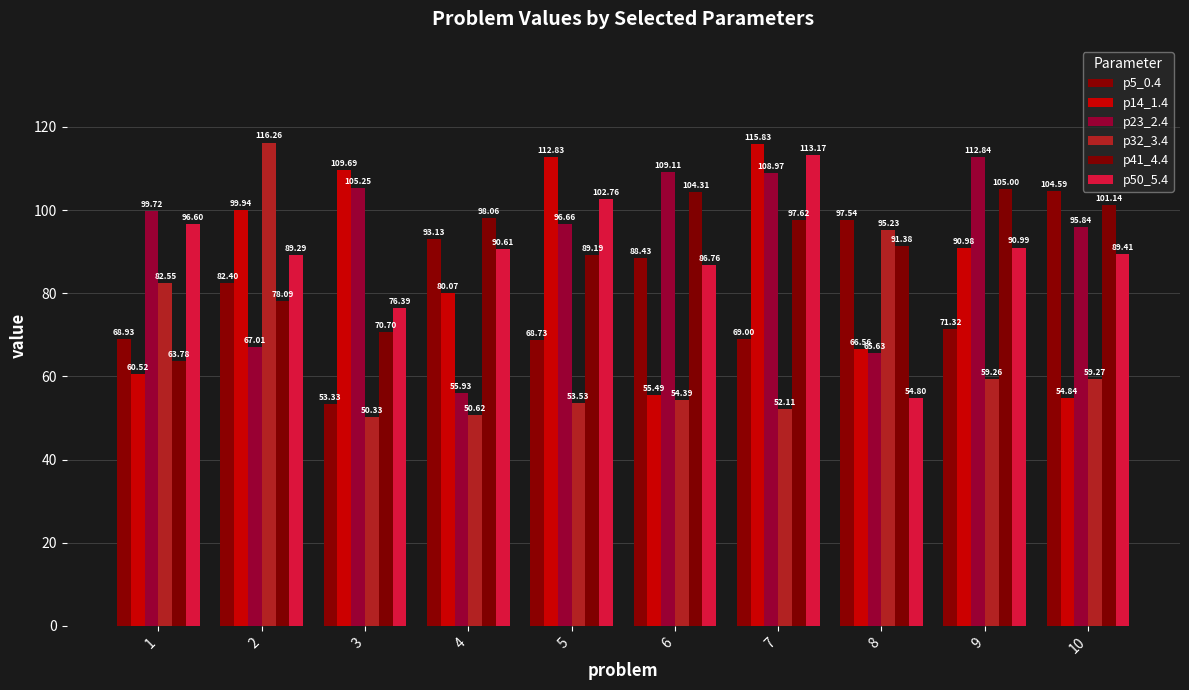

List the labels in order of p32_3.4 value, largest first.

2, 8, 1, 10, 9, 6, 5, 7, 4, 3